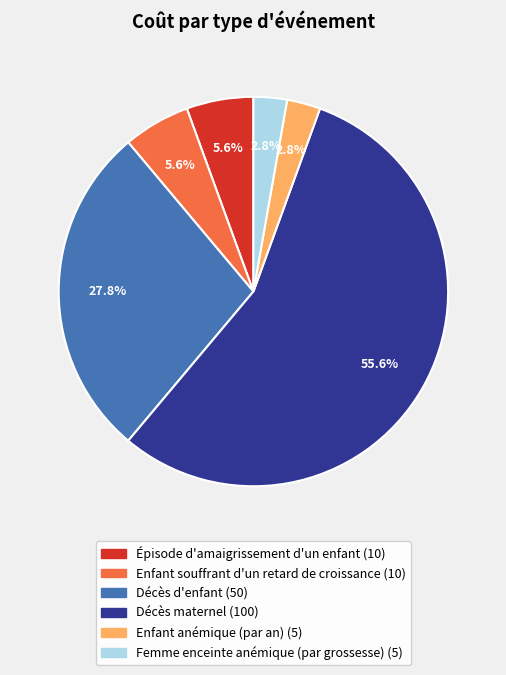

The Enfant anémique (par an) slice represents 3% of the pie. True or false?

True